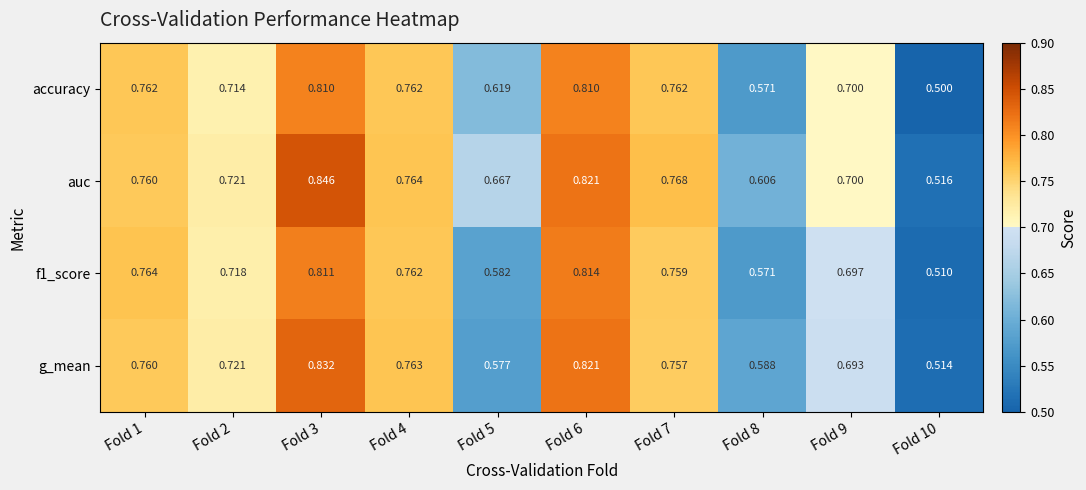

Which series has the largest range (max minus min)?

auc